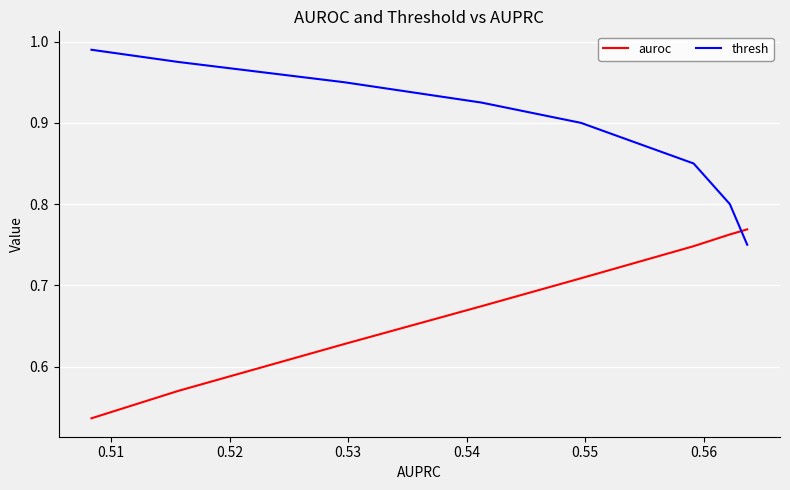

How many data points does each series have?

8